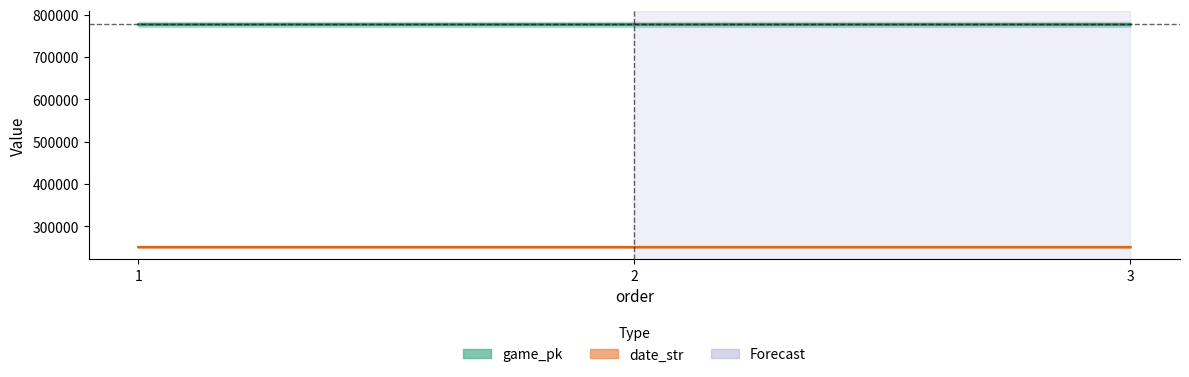

List the labels in order of date_str value, largest first.

1, 2, 3